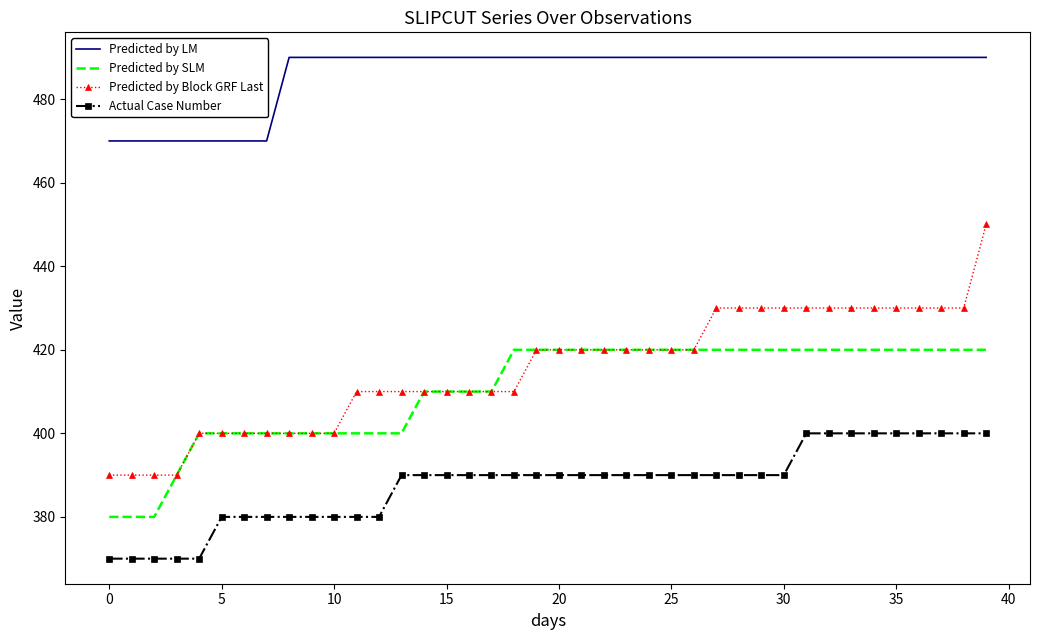

List the series in order of their peak value, lowest first.

Actual Case Number, Predicted by SLM, Predicted by Block GRF Last, Predicted by LM